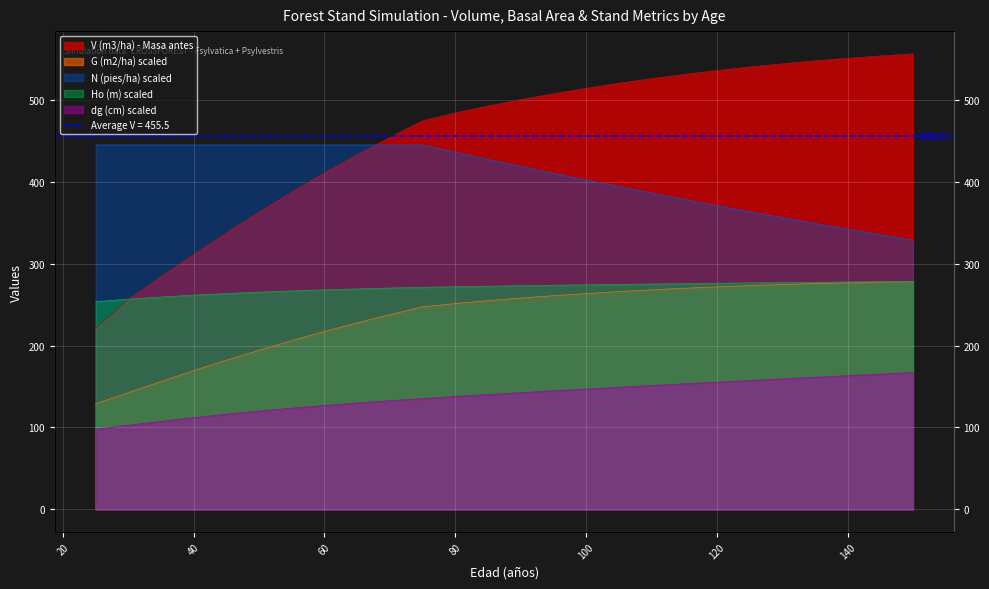

How many data points in Ho (m) are above 273?

13